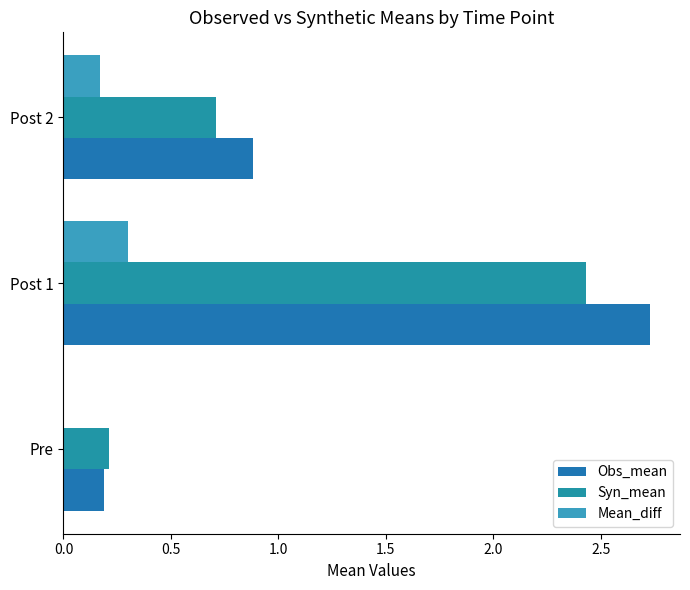

At Pre, list the series in order from largest to smallest.

Syn_mean, Obs_mean, Mean_diff